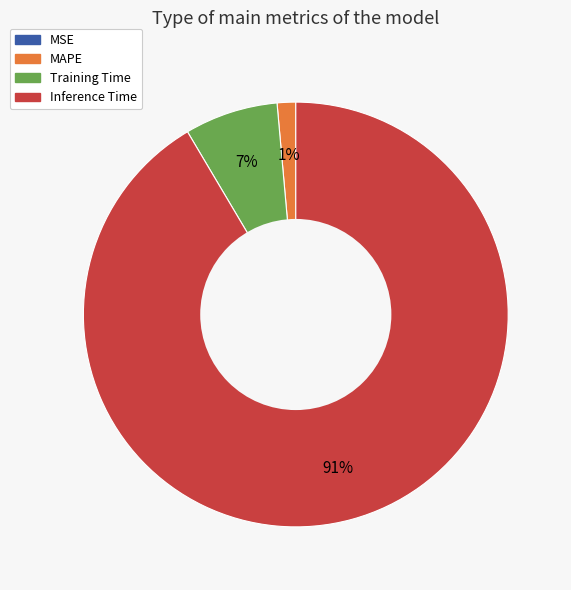

Is Inference Time the majority of the pie?

Yes